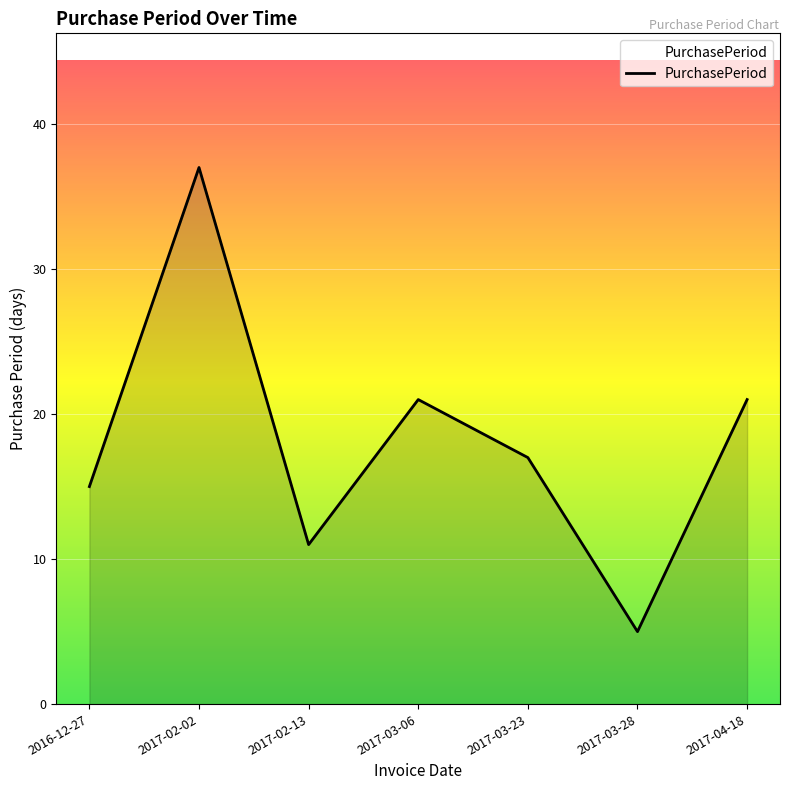

What is the sum of all values?

127